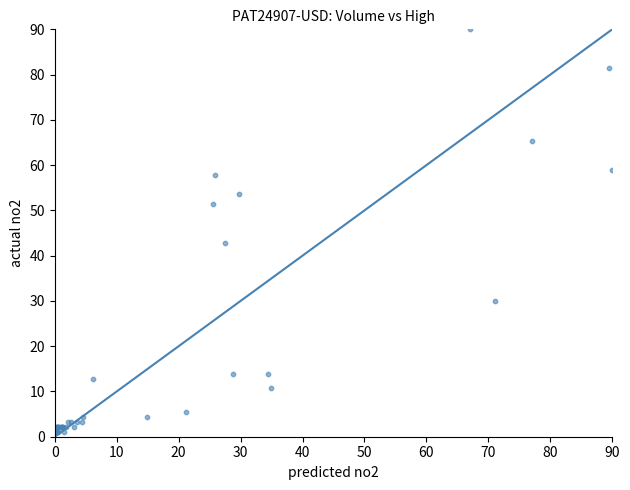

What Y value in the scatter plot is closest to 45?

42.9